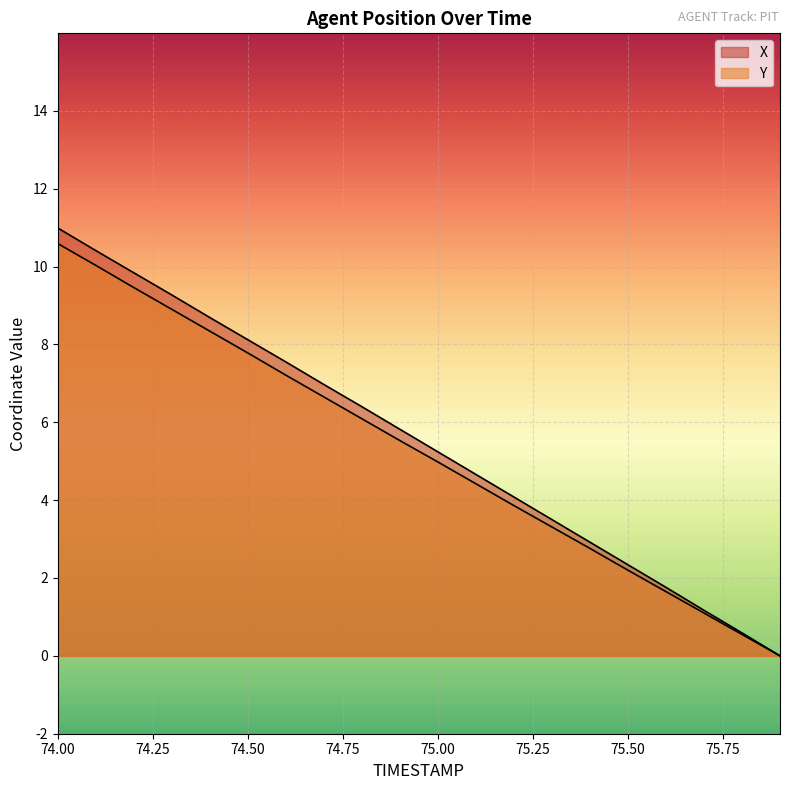

Reading left to right, extract all data points from this chart.

X: 74.0=11.0	74.1=10.4	74.2=9.8	74.3=9.3	74.4=8.7	74.5=8.1	74.6=7.6	74.7=7.0	74.8=6.4	74.9=5.8	75.0=5.2	75.1=4.7	75.2=4.1	75.3=3.5	75.4=2.9	75.5=2.3	75.6=1.8	75.7=1.2	75.8=0.6	75.9=0.0
Y: 74.0=10.6	74.1=10.0	74.2=9.5	74.3=8.9	74.4=8.3	74.5=7.8	74.6=7.2	74.7=6.7	74.8=6.1	74.9=5.5	75.0=5.0	75.1=4.4	75.2=3.9	75.3=3.3	75.4=2.8	75.5=2.2	75.6=1.7	75.7=1.1	75.8=0.5	75.9=0.0